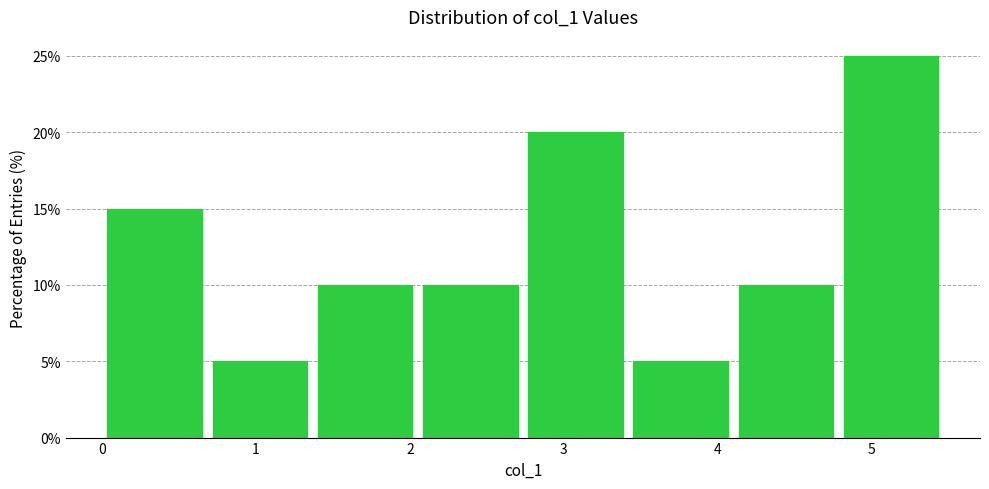

Over which range of the x-axis is the bar tallest?

4.8 to 5.5